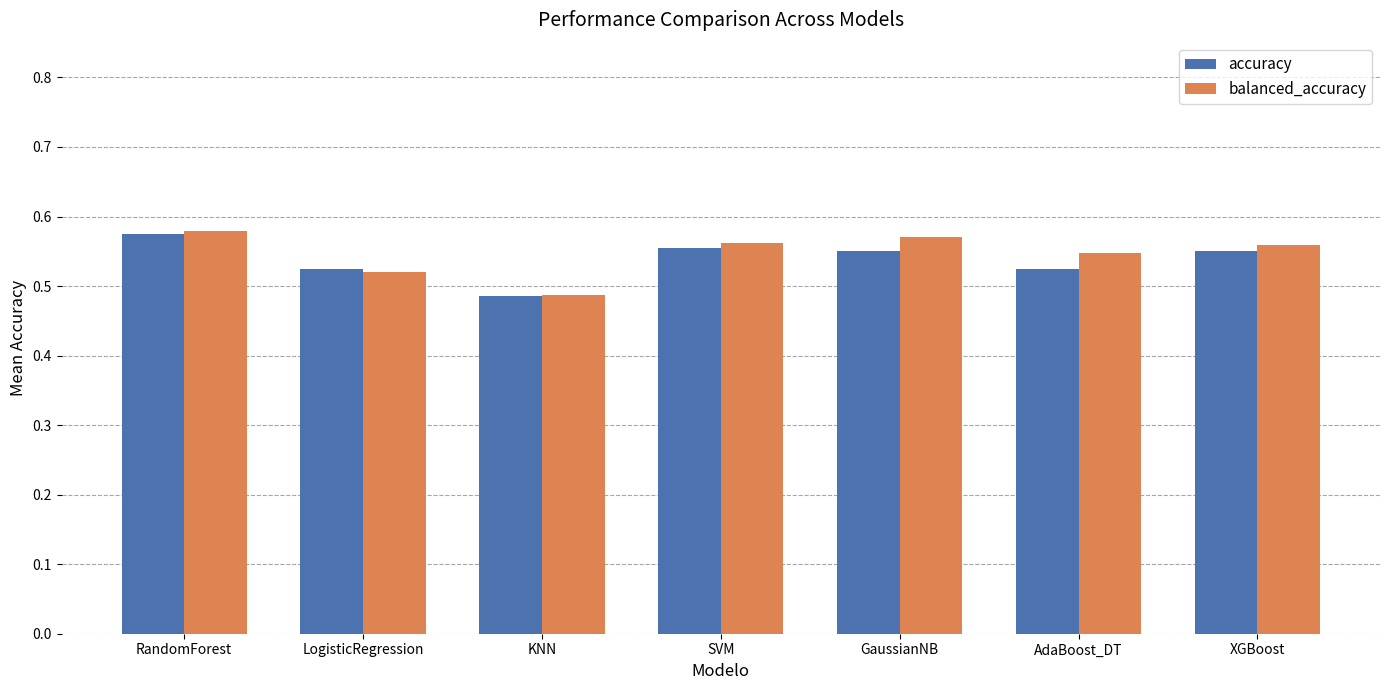

What is the sum of all balanced_accuracy values?

3.8